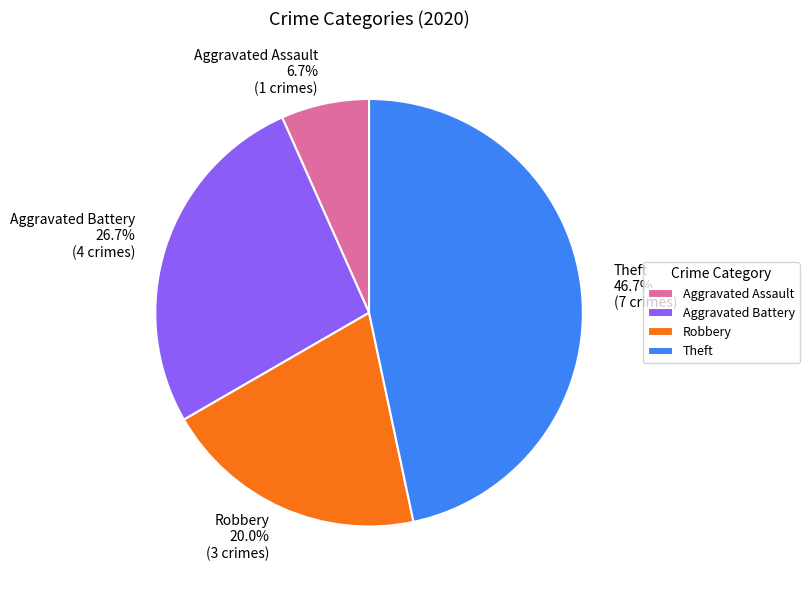

How many slices are in this pie chart?

4